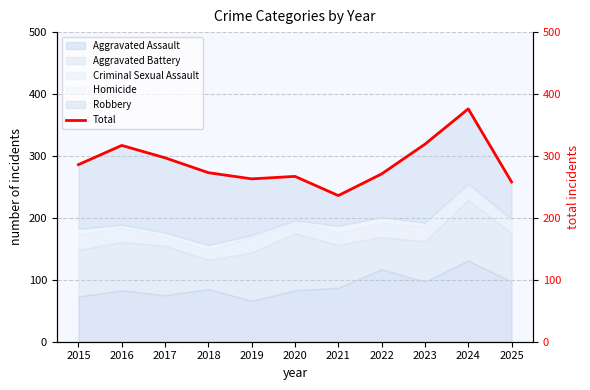

List the labels in order of value, largest first.

2024, 2023, 2016, 2017, 2015, 2018, 2022, 2020, 2019, 2025, 2021